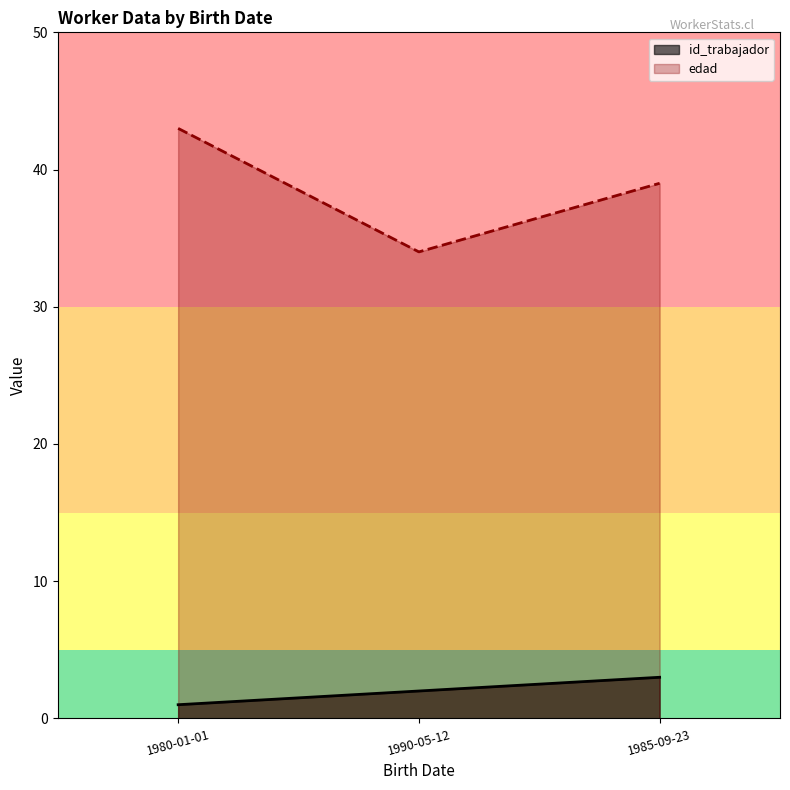

What are all the series names shown in the legend?

id_trabajador, edad